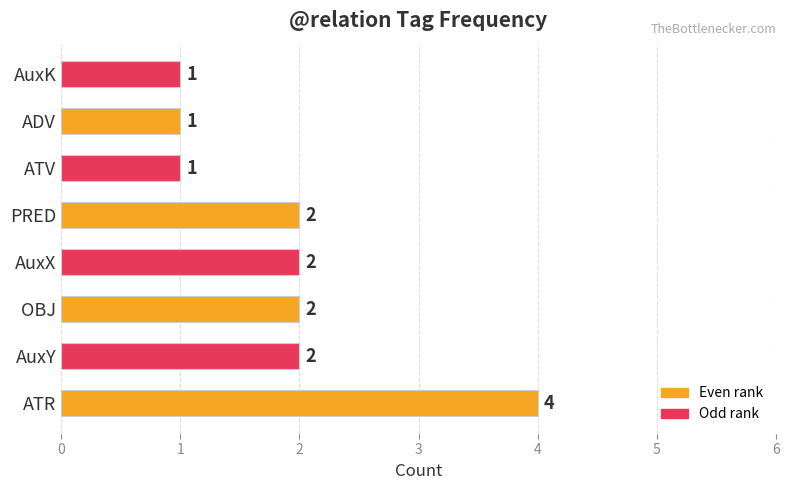

The value at AuxX is 3. True or false?

False